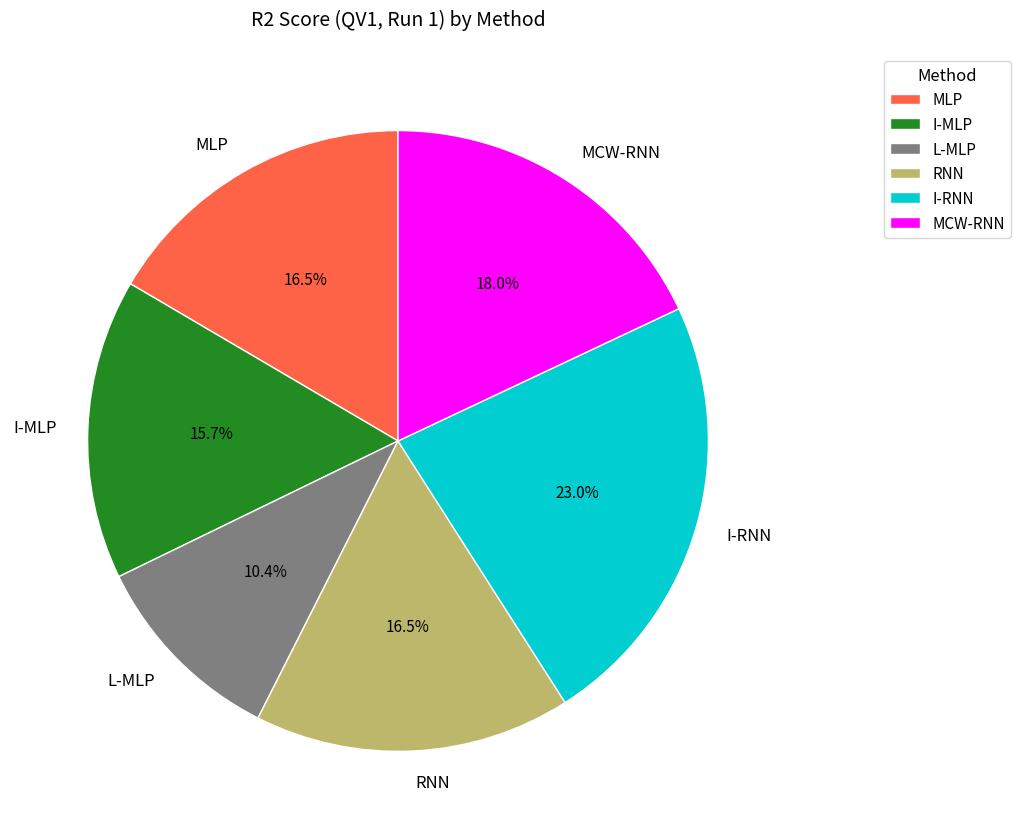

Count the number of slices in the pie.

6